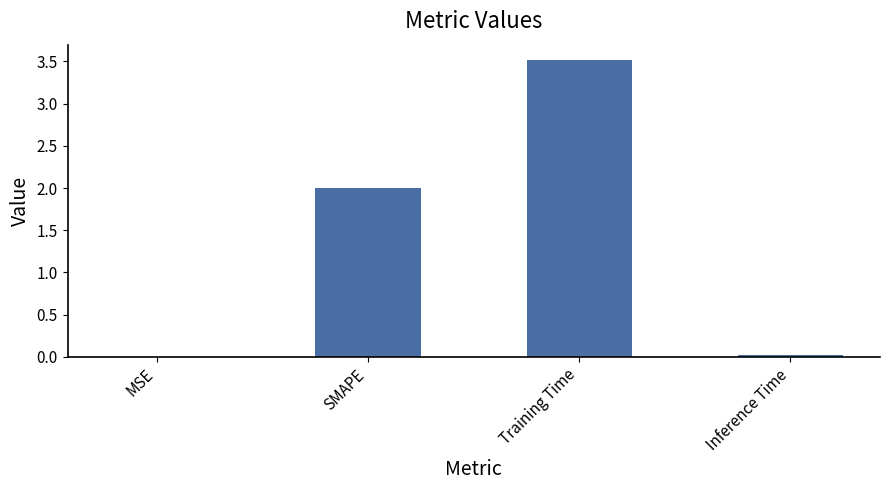

Count the number of data series in this chart.

1